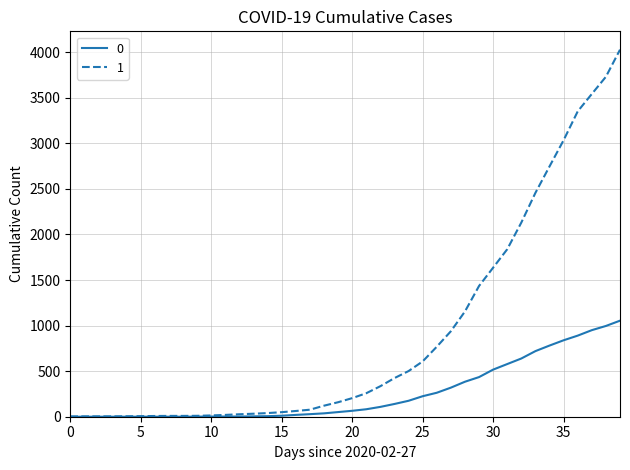

Rank the series by their average value, from lowest to highest.

0, 1